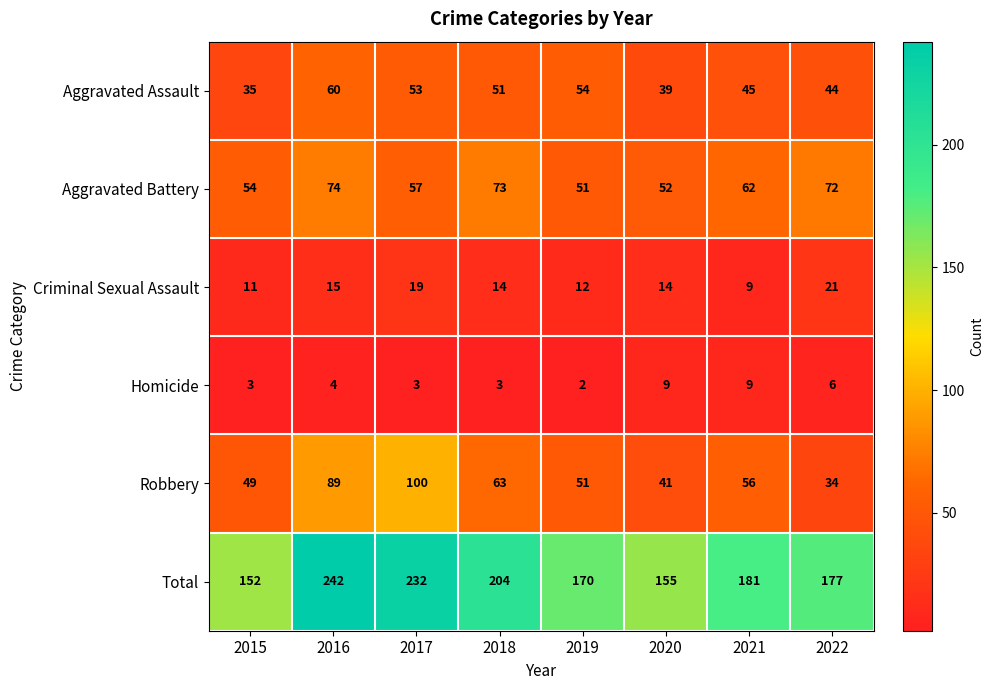

At which label does Total first exceed 181?

2016